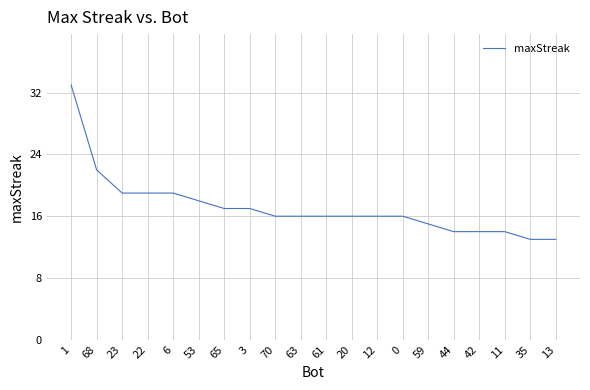

What is the minimum value shown in the chart?

13